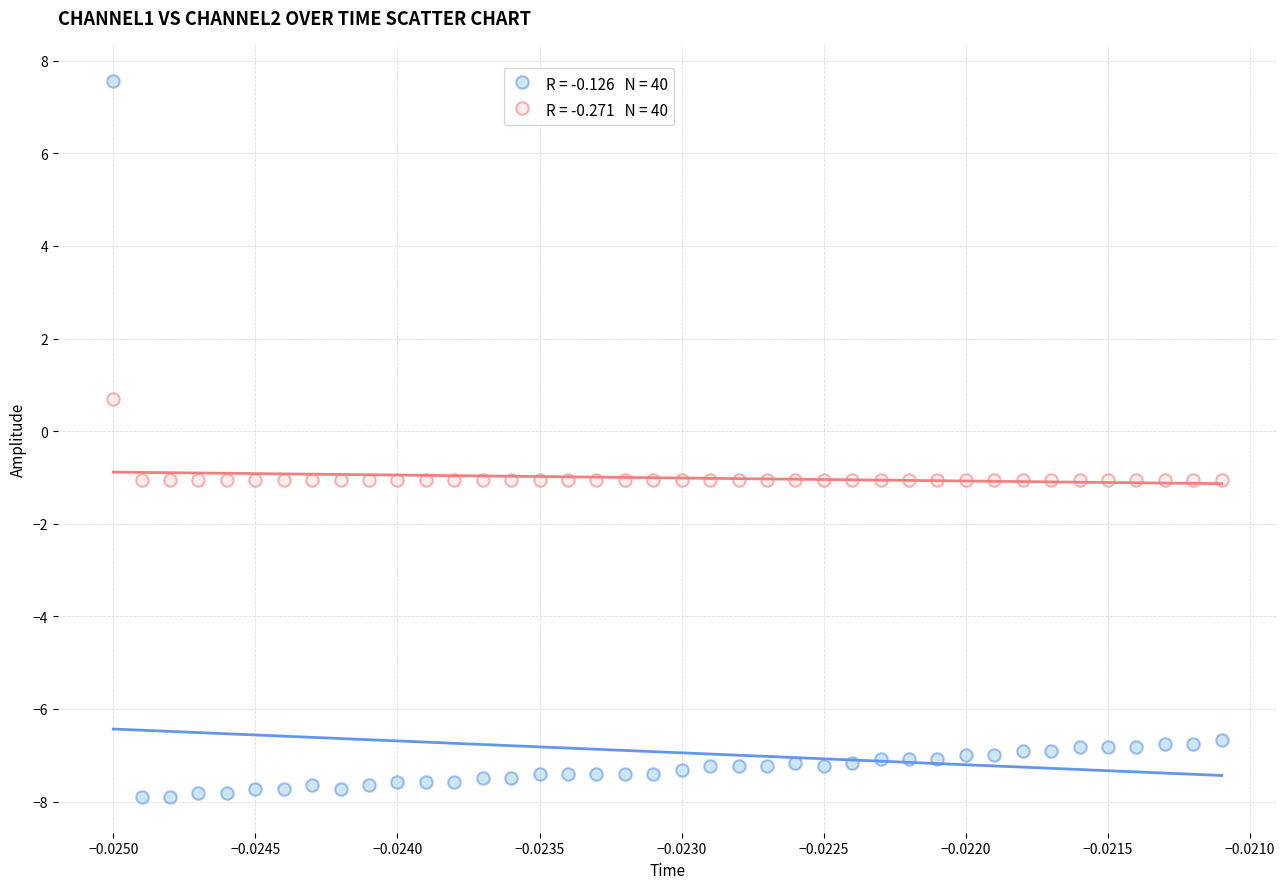

Across all data points, what is the range of Y values (max minus min)?

15.5